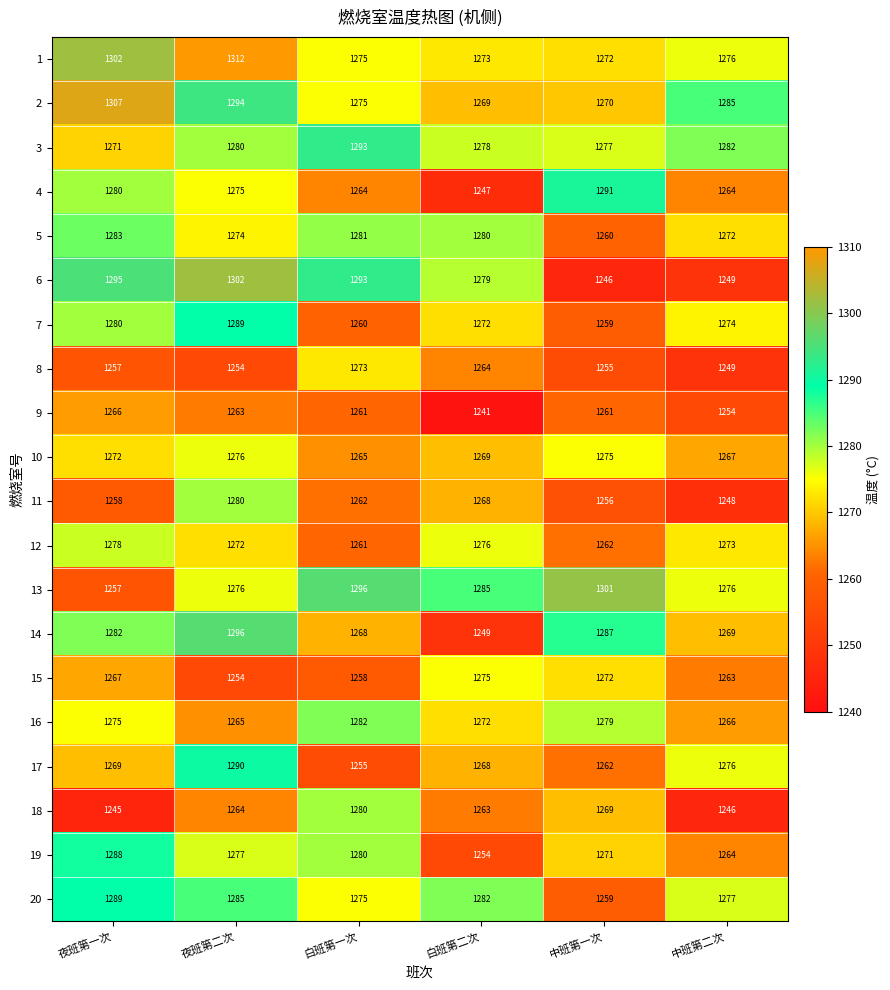

What is the approximate value of 4 at 中班第二次?

1264